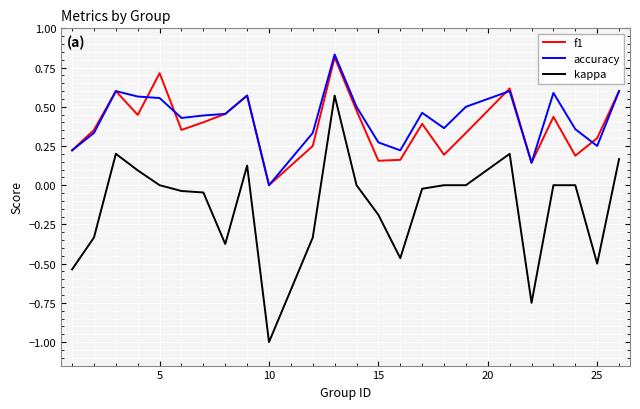

Which series has the widest spread of values?

kappa